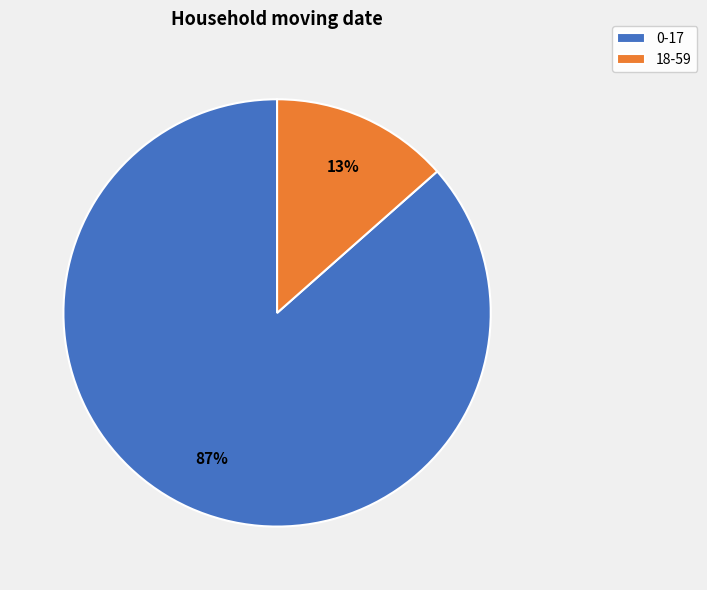

Does 18-59 account for over 50% of the chart?

No